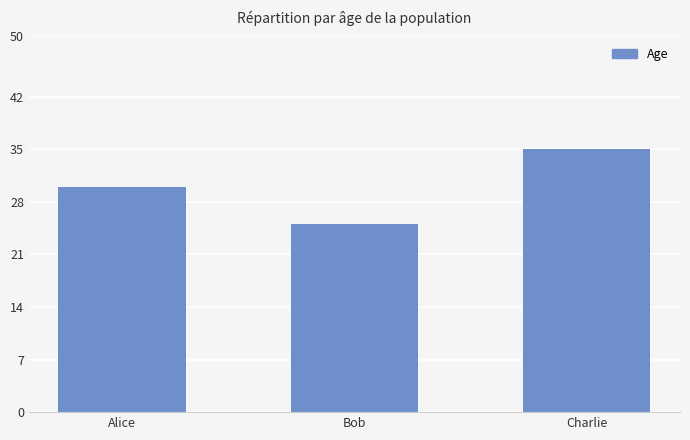

Between Bob and Charlie, which is larger?

Charlie